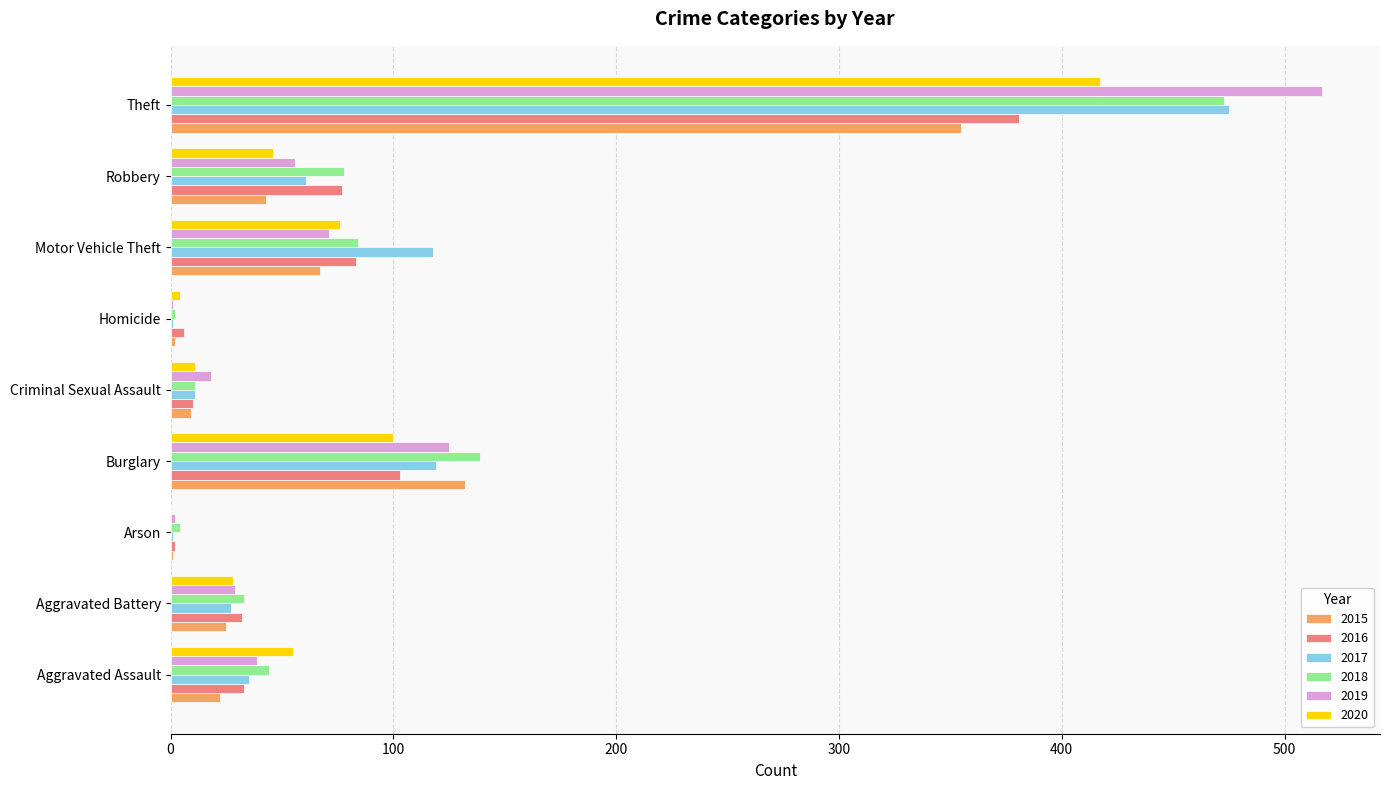

Is it true that 2016 equals 103 at Burglary?

True